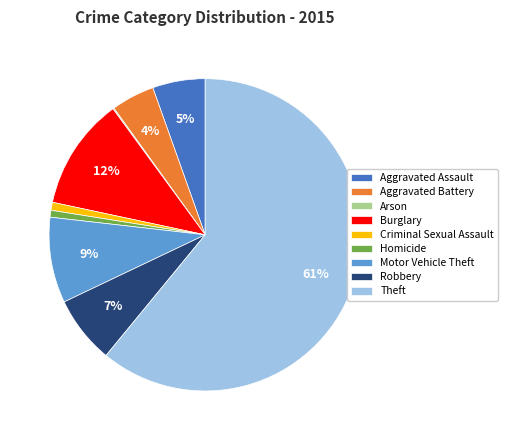

The Robbery slice represents 20% of the pie. True or false?

False